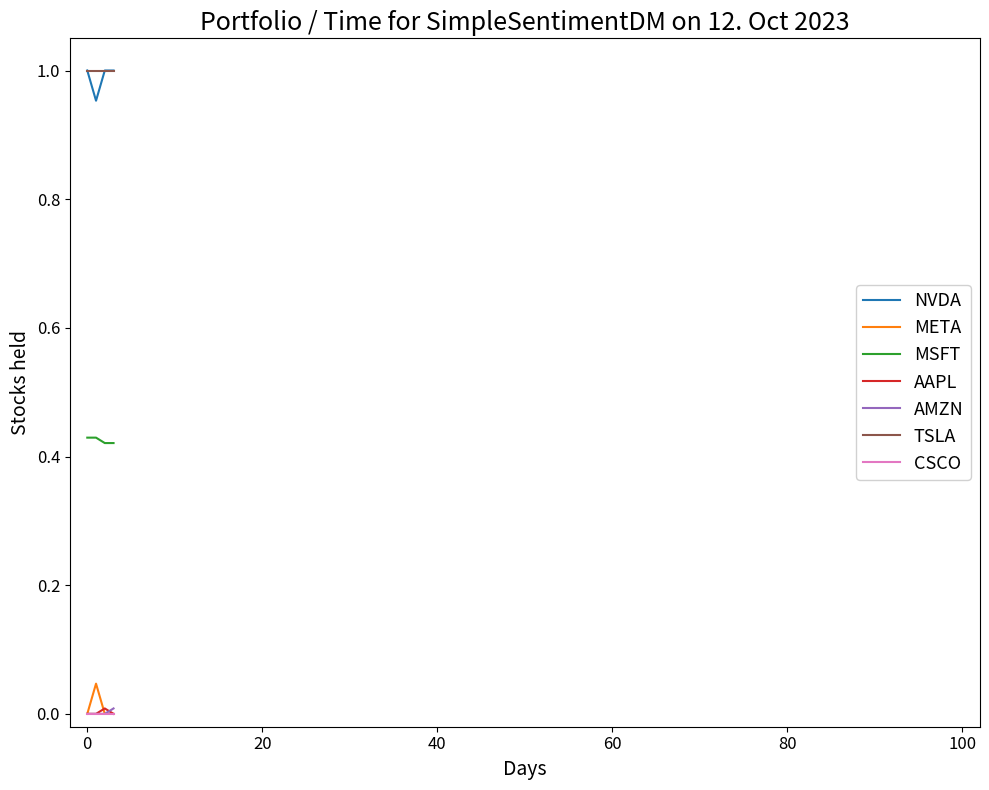

True or false: NVDA and CSCO cross at least once.

False